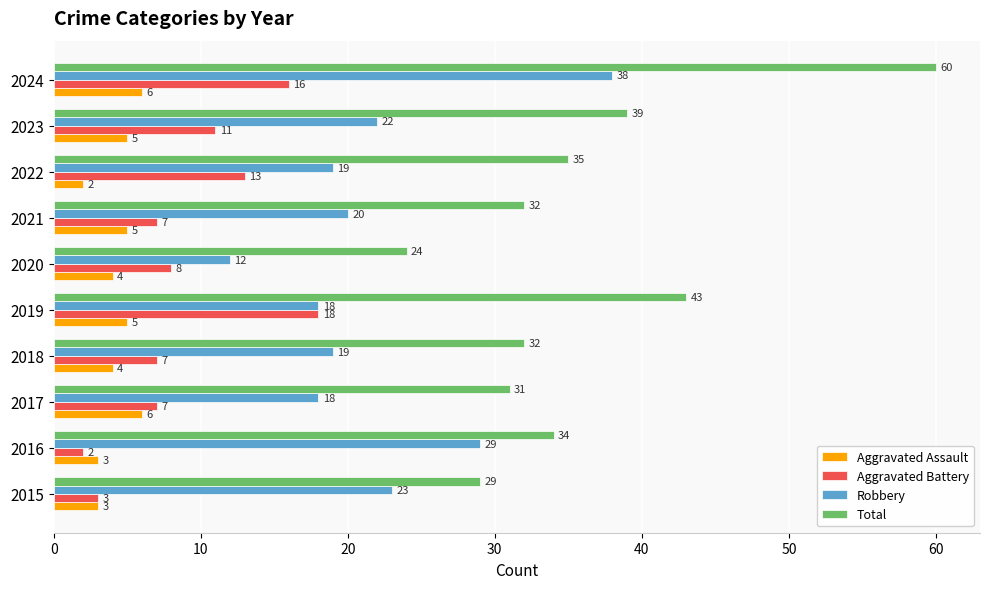

What is the difference between the maximum and minimum values in the Aggravated Assault series?

4